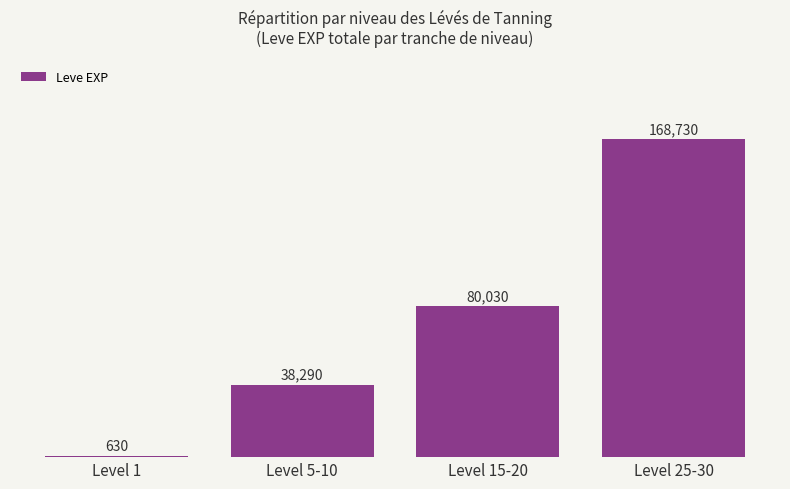

What is the sum of the values at Level 15-20 and Level 1?

80660